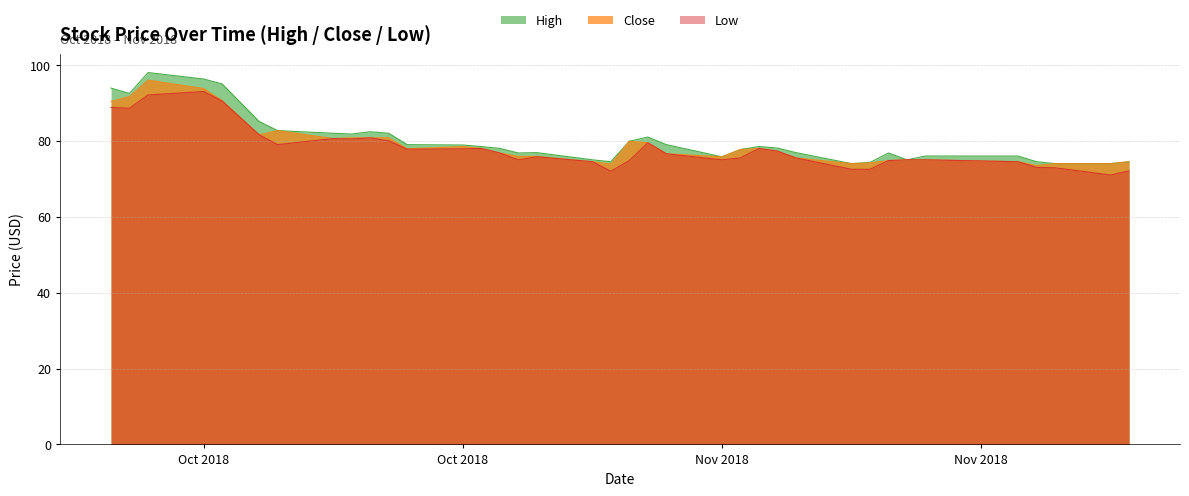

What is the total value across all series at 2018-11-01?

240.0